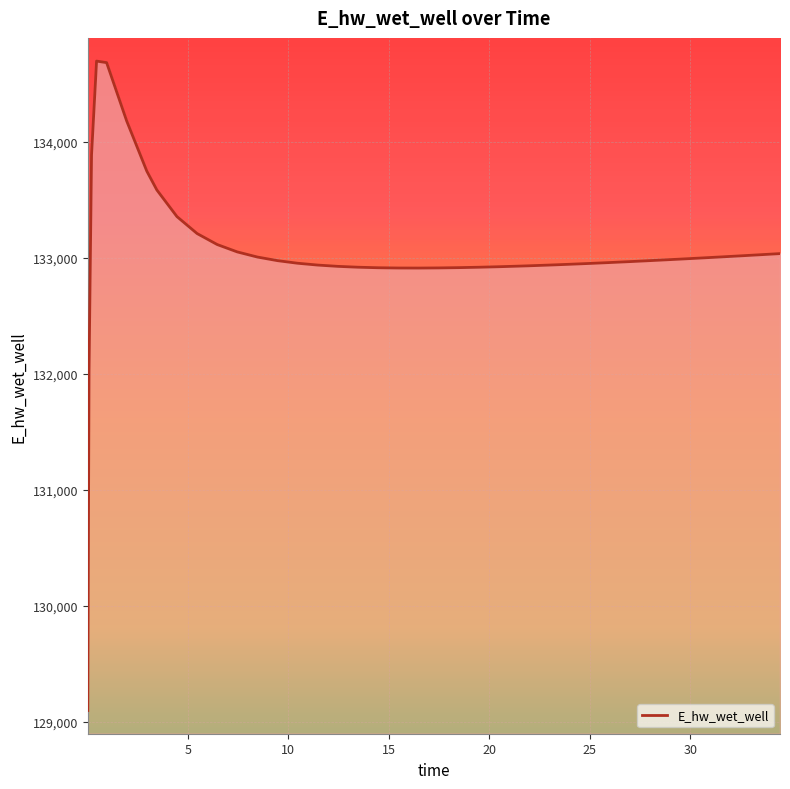

What is the minimum value shown in the chart?

129095.6